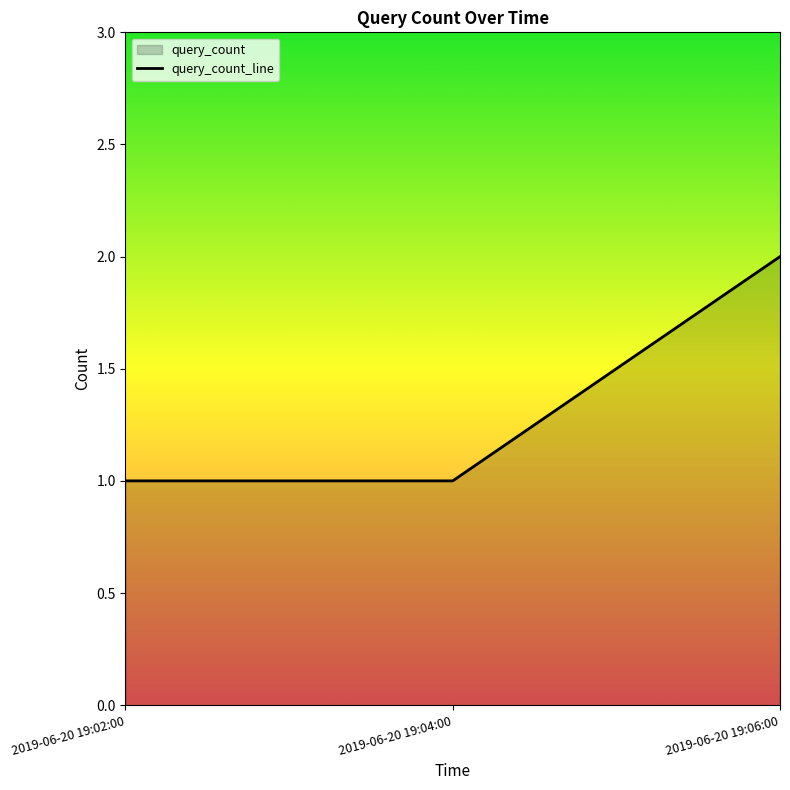

How many distinct data groups are displayed?

1